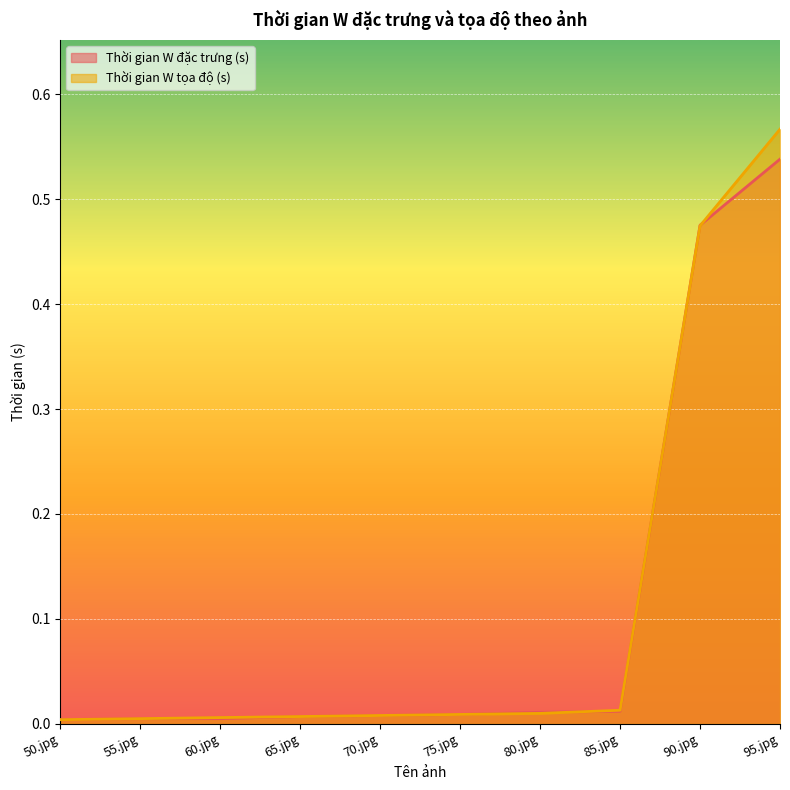

Rank the series at 90.jpg from highest to lowest value.

Thời gian W đặc trưng (s), Thời gian W tọa độ (s)